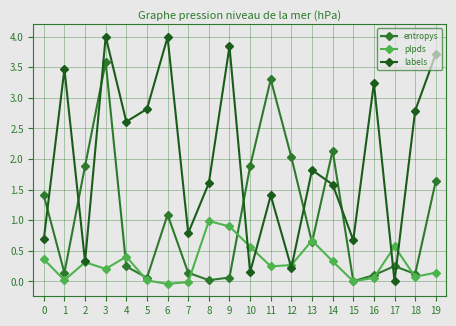

What is the total value across all series at 6?

5.0